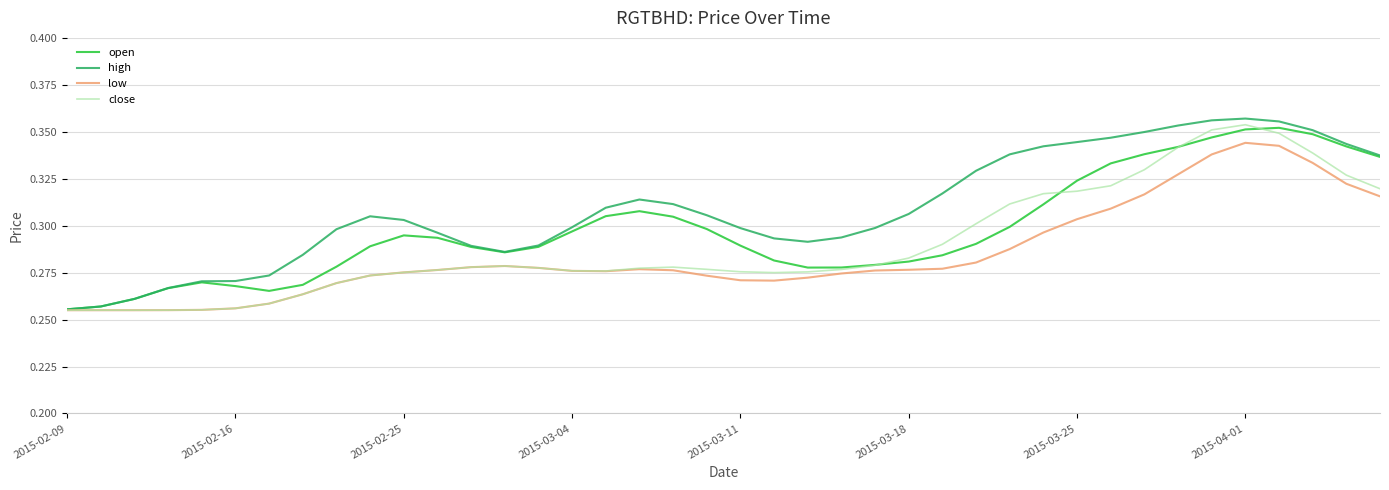

What are all the series names shown in the legend?

open, high, low, close